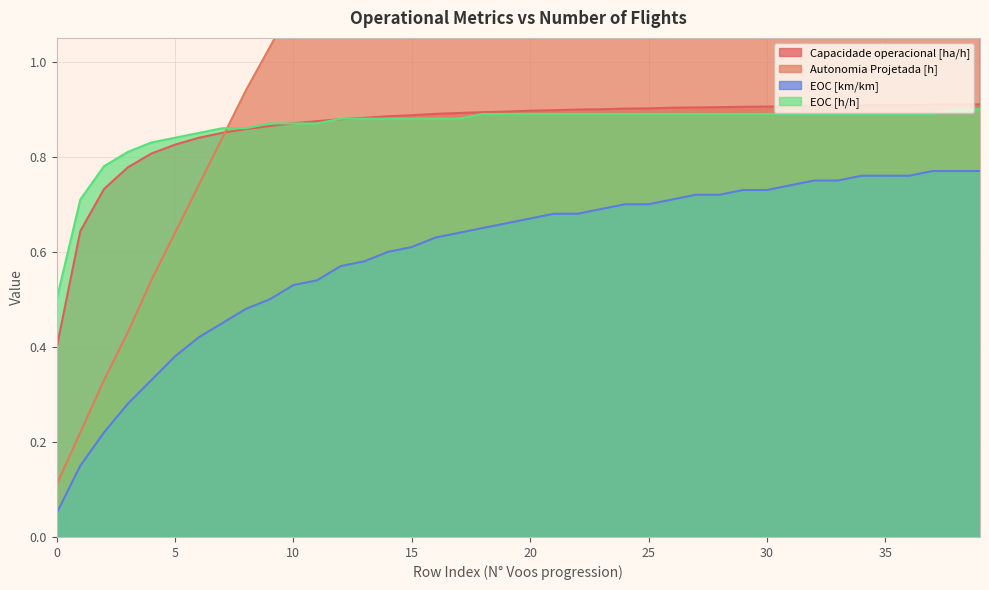

Reading left to right, list all the values displayed in this chart.

Capacidade operacional [ha/h]: 0.4	0.6	0.7	0.8	0.8	0.8	0.8	0.9	0.9	0.9	0.9	0.9	0.9	0.9	0.9	0.9	0.9	0.9	0.9	0.9	0.9	0.9	0.9	0.9	0.9	0.9	0.9	0.9	0.9	0.9	0.9	0.9	0.9	0.9	0.9	0.9	0.9	0.9	0.9	0.9
Autonomia Projetada [h]: 0.1	0.2	0.3	0.4	0.5	0.6	0.7	0.8	0.9	1.0	1.1	1.2	1.3	1.4	1.5	1.6	1.6	1.7	1.8	1.9	2.0	2.0	2.1	2.2	2.3	2.4	2.4	2.5	2.6	2.6	2.7	2.8	2.8	2.9	3.0	3.0	3.1	3.1	3.2	3.2
EOC [km/km]: 0.1	0.1	0.2	0.3	0.3	0.4	0.4	0.5	0.5	0.5	0.5	0.5	0.6	0.6	0.6	0.6	0.6	0.6	0.7	0.7	0.7	0.7	0.7	0.7	0.7	0.7	0.7	0.7	0.7	0.7	0.7	0.7	0.8	0.8	0.8	0.8	0.8	0.8	0.8	0.8
EOC [h/h]: 0.5	0.7	0.8	0.8	0.8	0.8	0.8	0.9	0.9	0.9	0.9	0.9	0.9	0.9	0.9	0.9	0.9	0.9	0.9	0.9	0.9	0.9	0.9	0.9	0.9	0.9	0.9	0.9	0.9	0.9	0.9	0.9	0.9	0.9	0.9	0.9	0.9	0.9	0.9	0.9